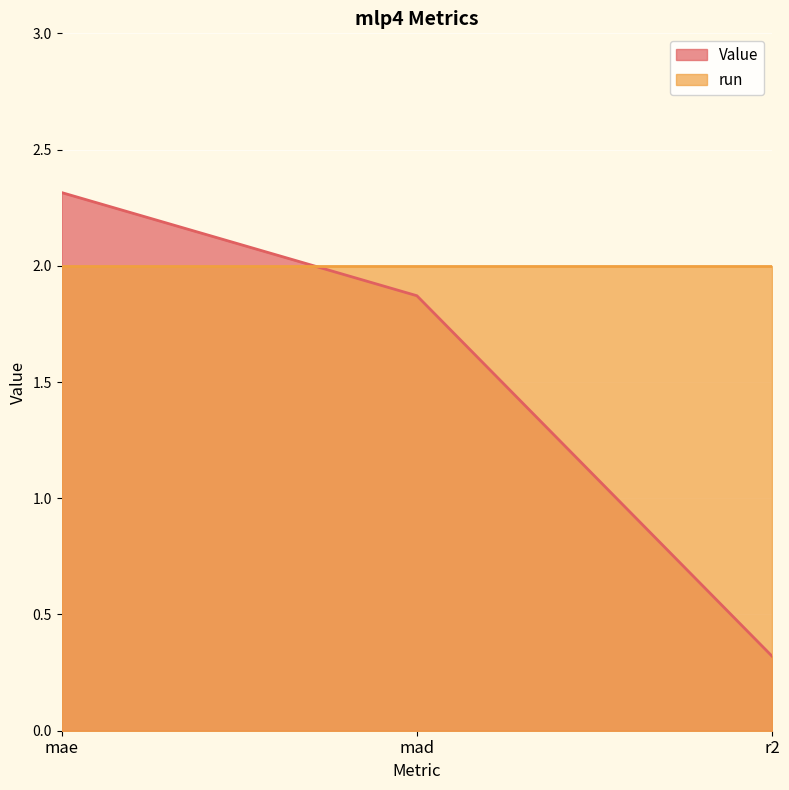

What is the minimum value shown in the chart?

0.3